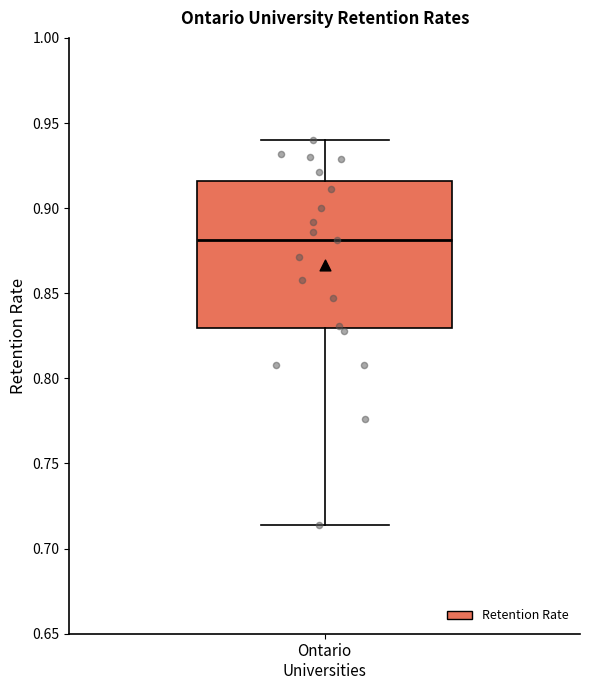

Where does the lower whisker of the box for Ontario Universities end on the y-axis? The values are not printed on the chart, so give them approximately, as read against the axis.

0.715